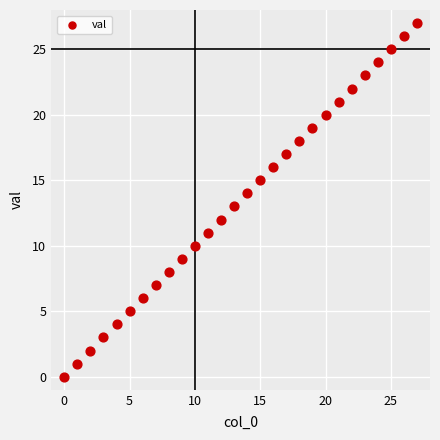

What is the range of Y values (max minus min)?

27